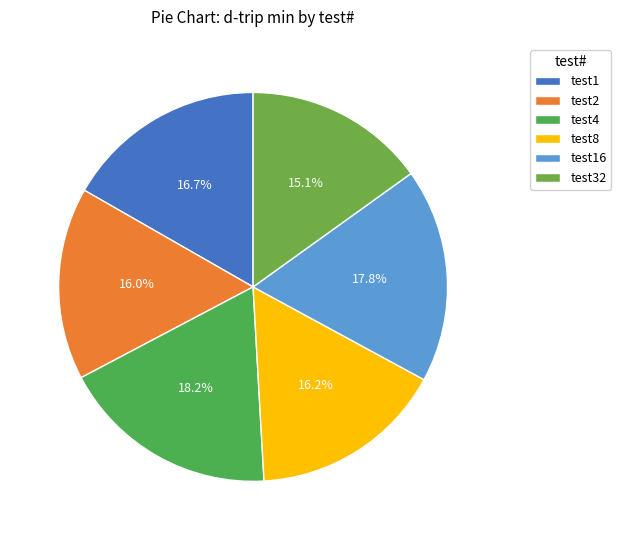

What is the ratio of the value at test4 to the value at test32?

1.2